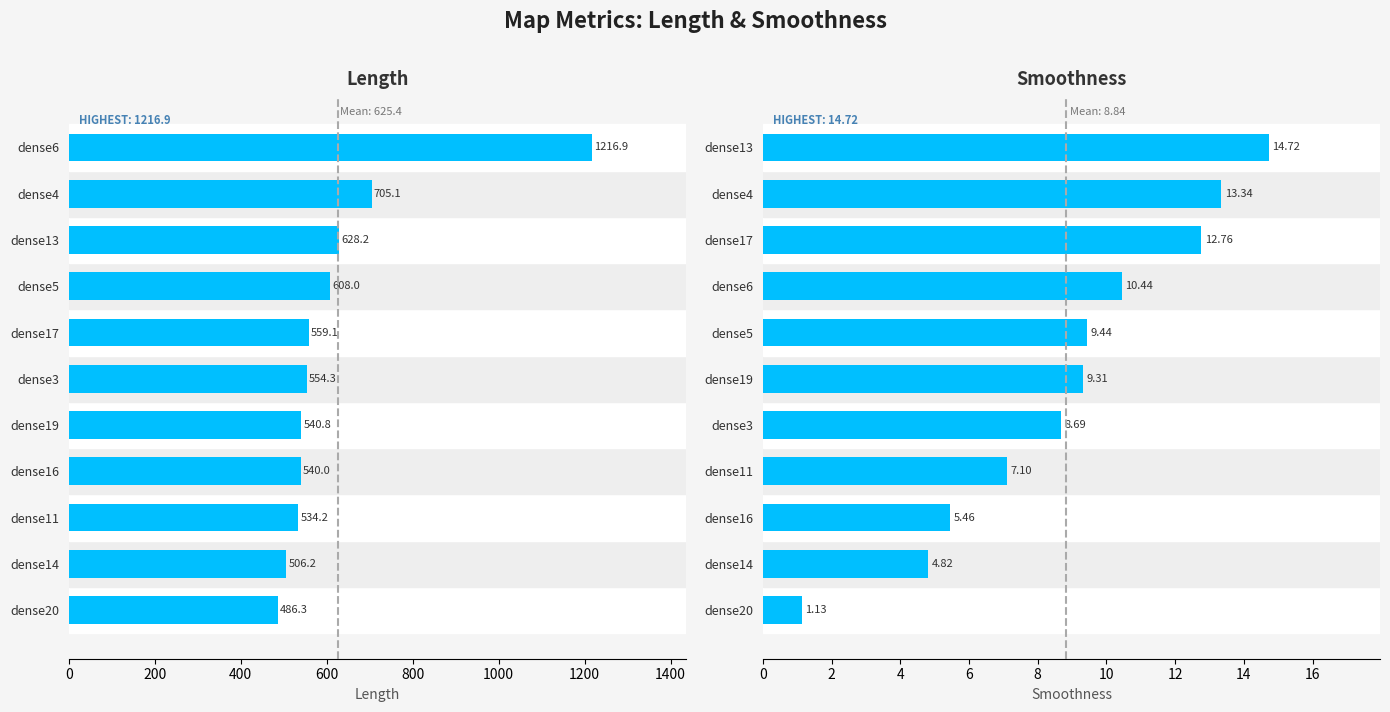

Between 800 and 1600, which series saw the biggest shift?

Length